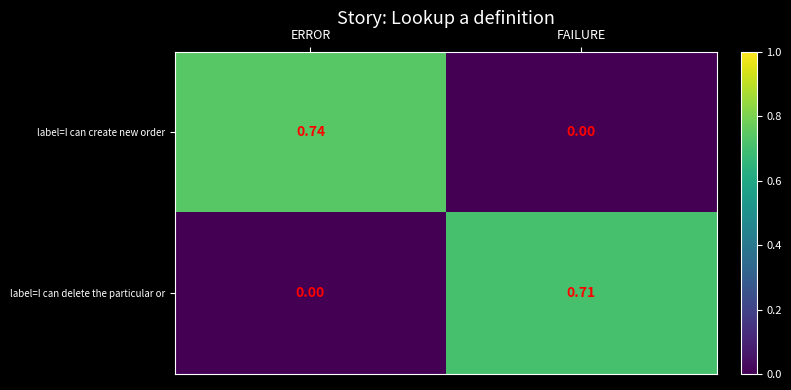

Rank the series at FAILURE from lowest to highest value.

label=I can create new order, label=I can delete the particular or